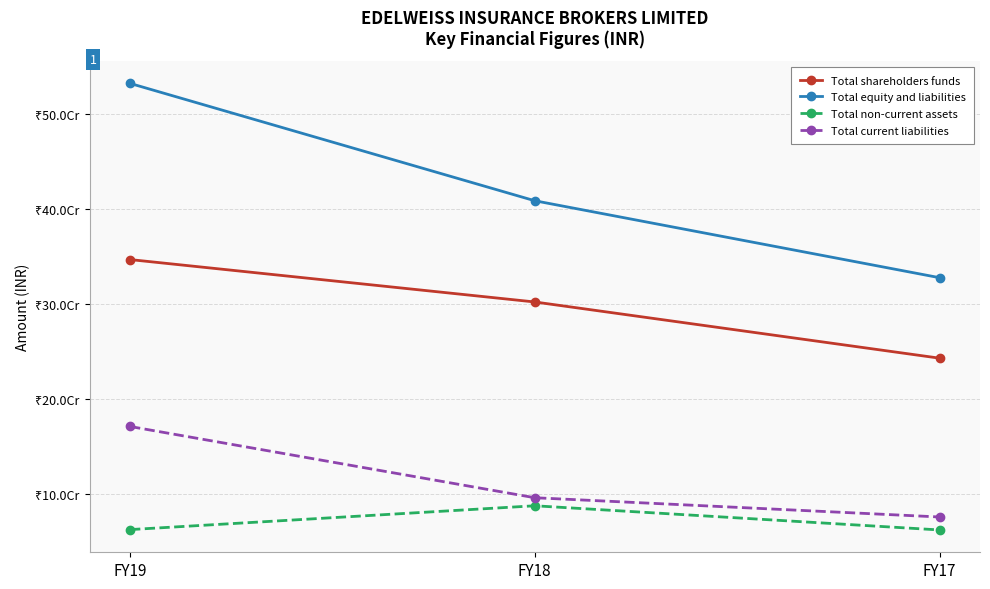

Is this an area chart (filled region under the line)?

No